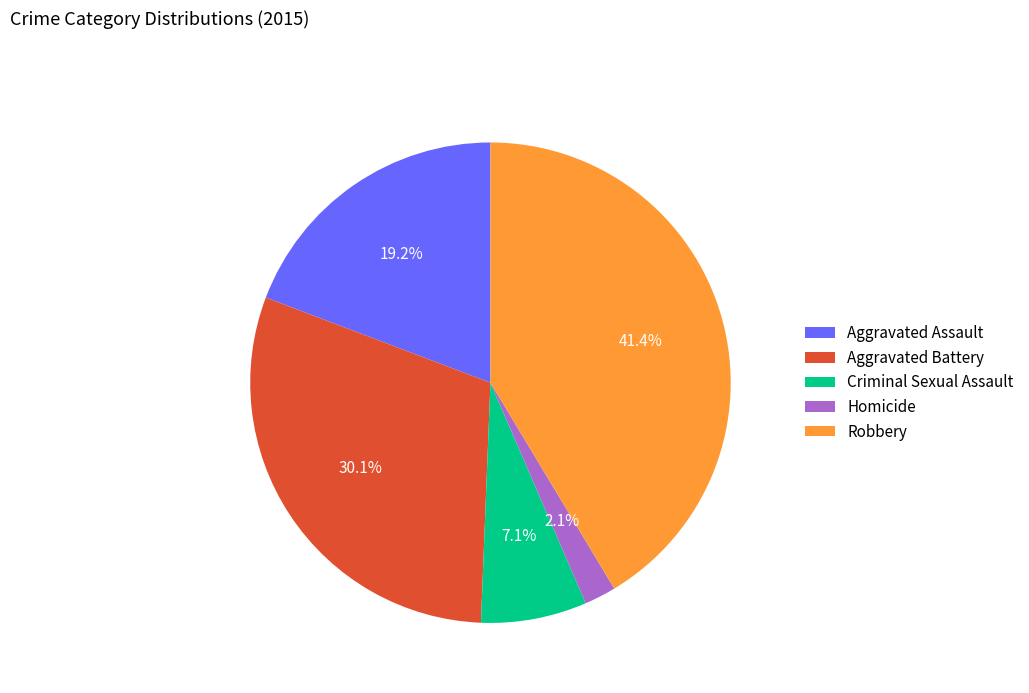

Which has a higher value, Robbery or Aggravated Battery?

Robbery